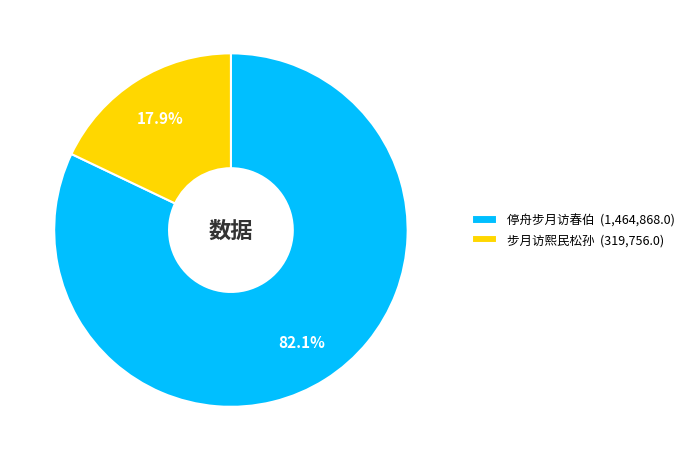

Rank the categories by value from highest to lowest.

停舟步月访春伯 (1,464,868.0), 步月访熙民松孙 (319,756.0)